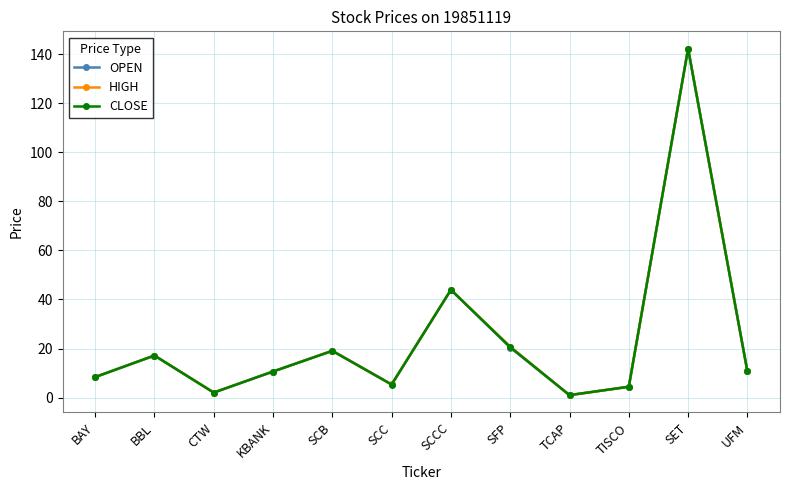

List the series in order of their overall mean, lowest first.

OPEN, CLOSE, HIGH